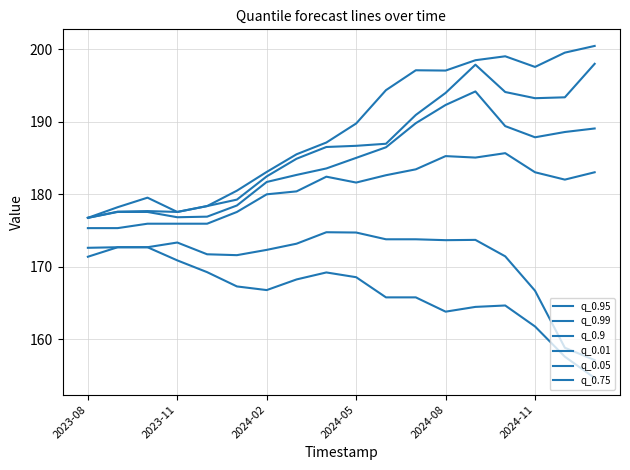

Reading left to right, what are all the values shown in this chart?

q_0.95: 176.7	177.6	177.7	177.6	178.4	179.3	182.5	184.9	186.5	186.7	187.0	190.9	194.0	197.9	194.1	193.2	193.4	198.0
q_0.99: 176.7	178.2	179.5	177.6	178.4	180.5	183.1	185.5	187.1	189.8	194.4	197.1	197.1	198.5	199.0	197.6	199.5	200.5
q_0.9: 176.7	177.6	177.6	176.8	176.9	178.5	181.7	182.7	183.6	185.0	186.5	189.8	192.3	194.2	189.4	187.9	188.6	189.1
q_0.01: 171.4	172.7	172.7	170.9	169.3	167.3	166.8	168.3	169.2	168.6	165.8	165.8	163.8	164.5	164.7	161.8	157.6	154.7
q_0.05: 172.6	172.7	172.7	173.3	171.7	171.6	172.3	173.2	174.8	174.7	173.8	173.8	173.7	173.7	171.4	166.7	158.8	157.1
q_0.75: 175.3	175.3	175.9	175.9	175.9	177.6	180.0	180.4	182.4	181.6	182.6	183.4	185.3	185.1	185.7	183.0	182.0	183.0